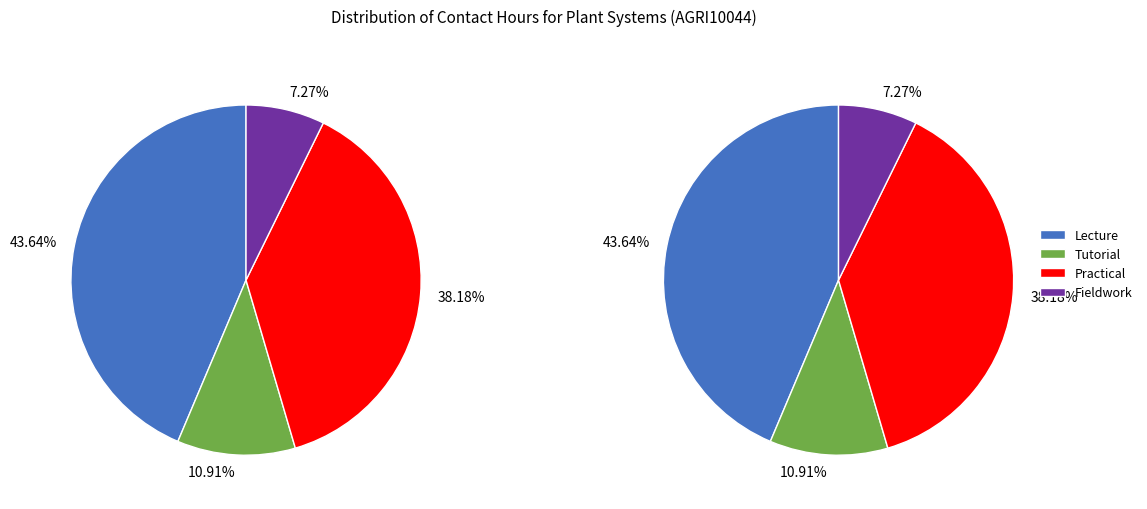

To the nearest percent, what portion does 2 represent?

11%